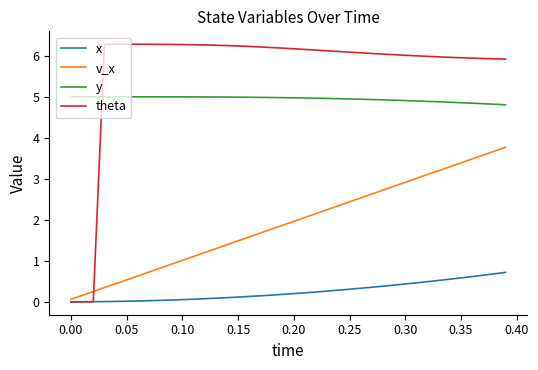

Count the number of categories in the chart.

40